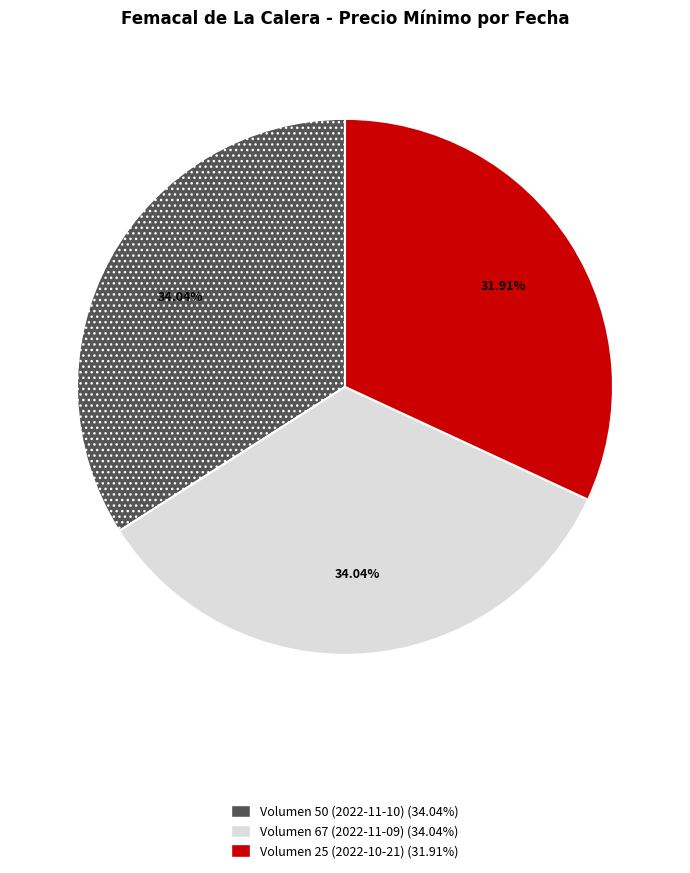

To the nearest percent, what is the combined percentage of Volumen 25 (2022-10-21) and Volumen 67 (2022-11-09)?

66%